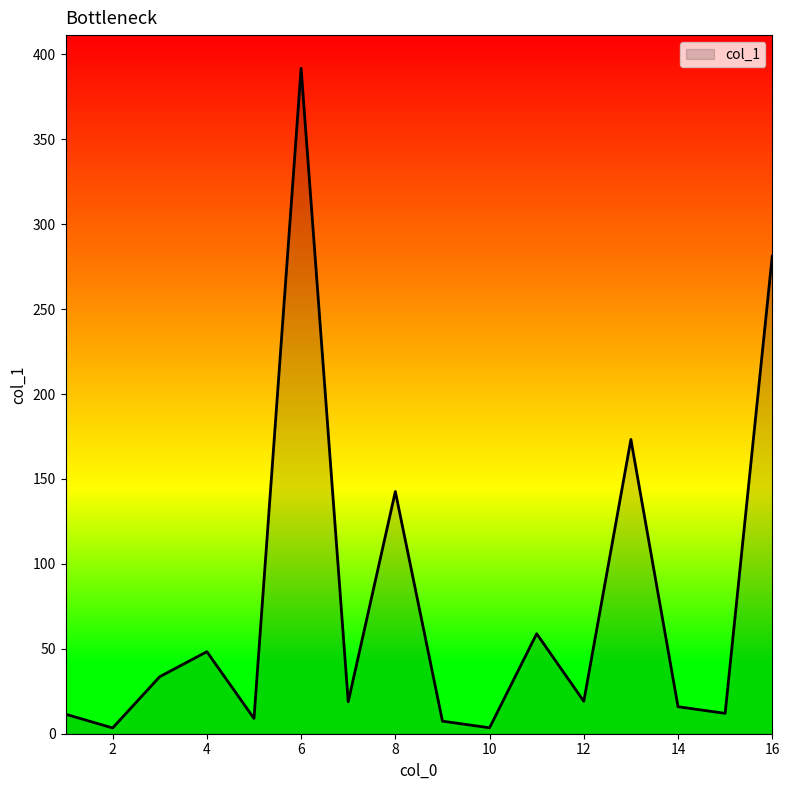

What is the difference between the maximum and minimum values?

388.4